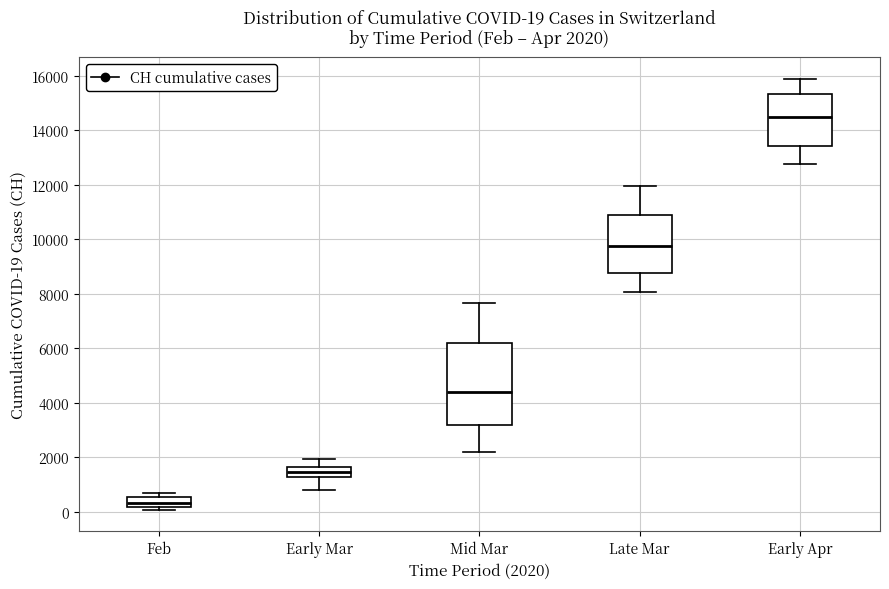

Which box has the highest median line?

Early Apr